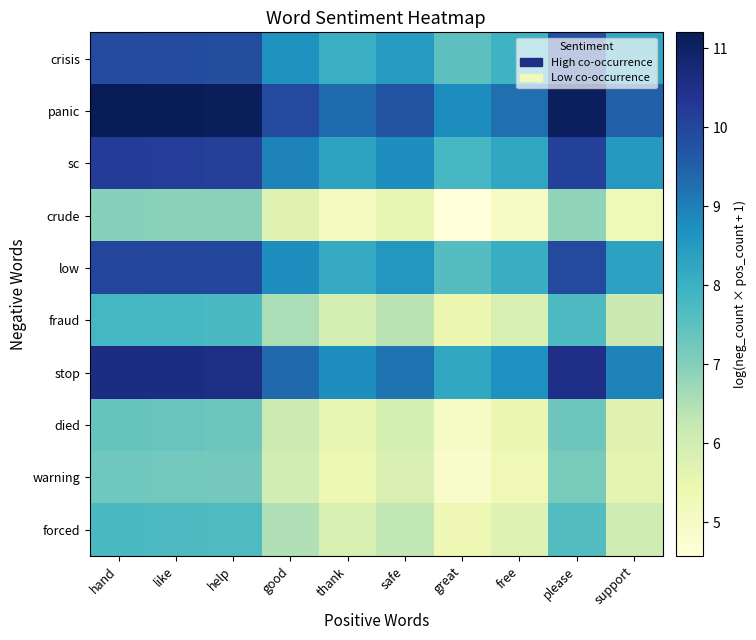

At how many categories does at least one series exceed 6?

10